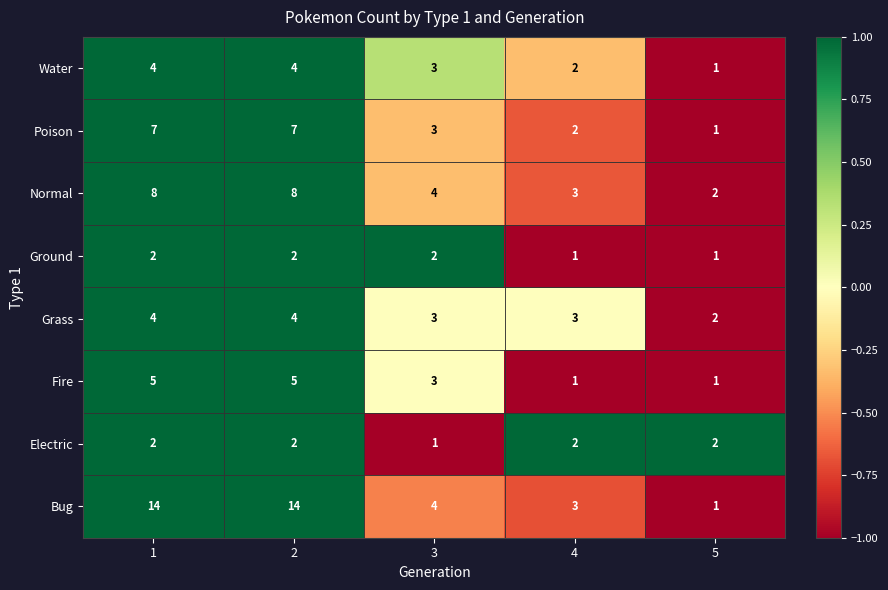

What is the maximum value shown in the chart?

14